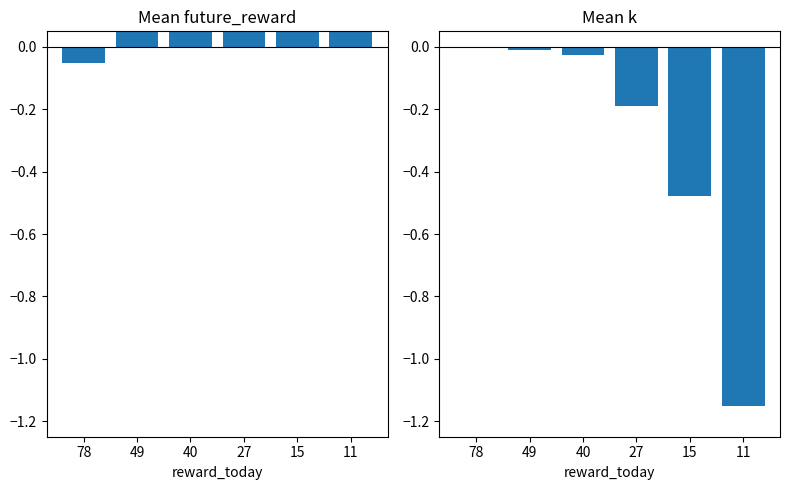

Reading left to right, what are all the values shown in this chart?

future_reward: -0.1	0.4	0.5	0.6	1.0	1.1
k: 0.0	-0.0	-0.0	-0.2	-0.5	-1.1